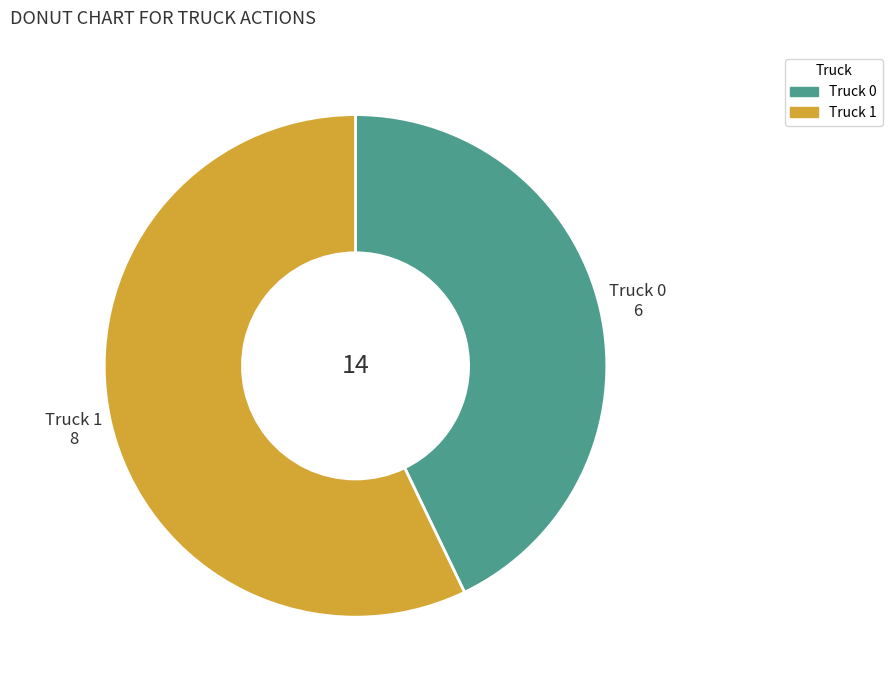

Between Truck 1 and Truck 0, which is larger?

Truck 1